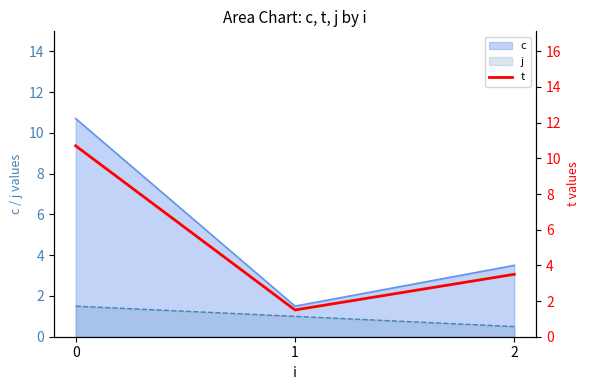

What is the change in value from 0 to 1?

-9.2